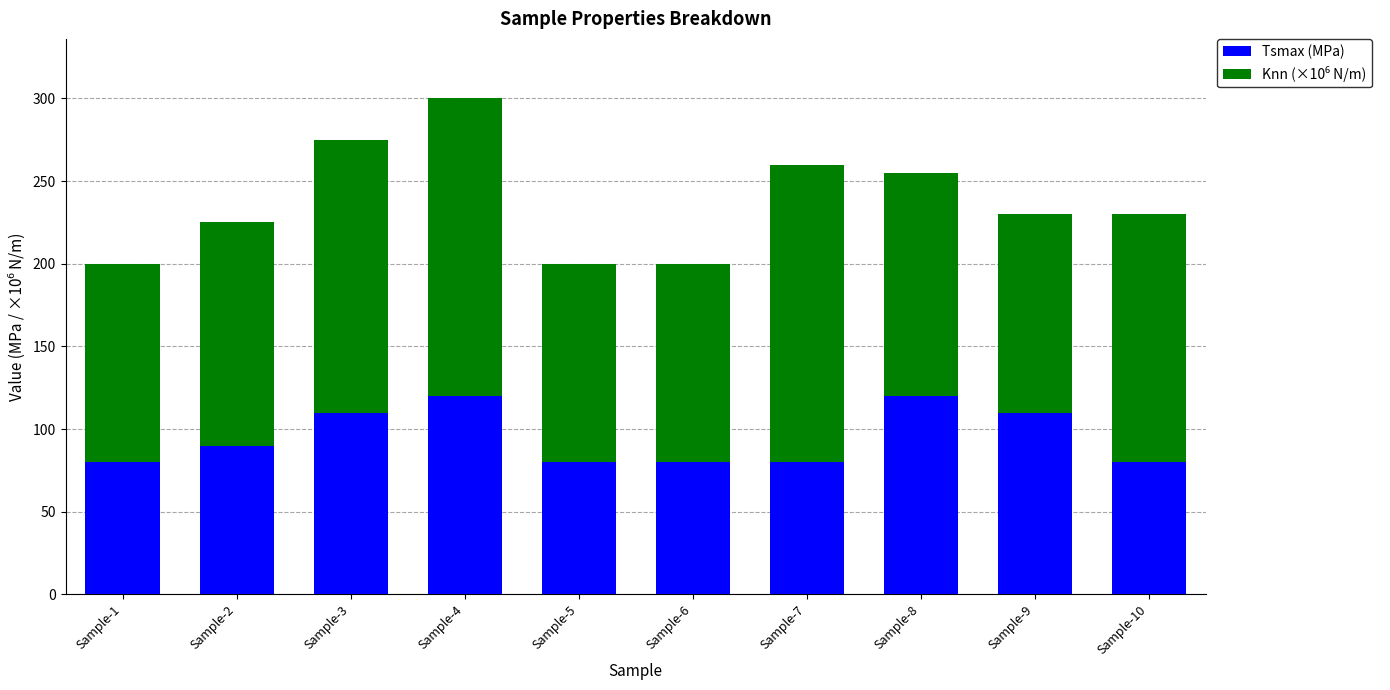

What is the total value across all series at Sample-8?

255